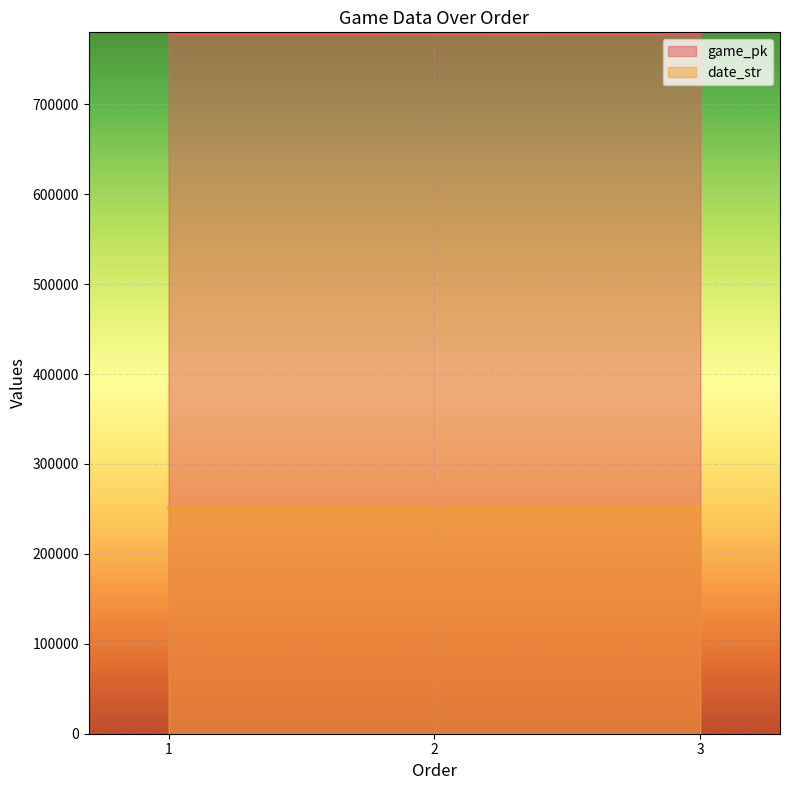

Which series changed the most between 1 and 2?

game_pk